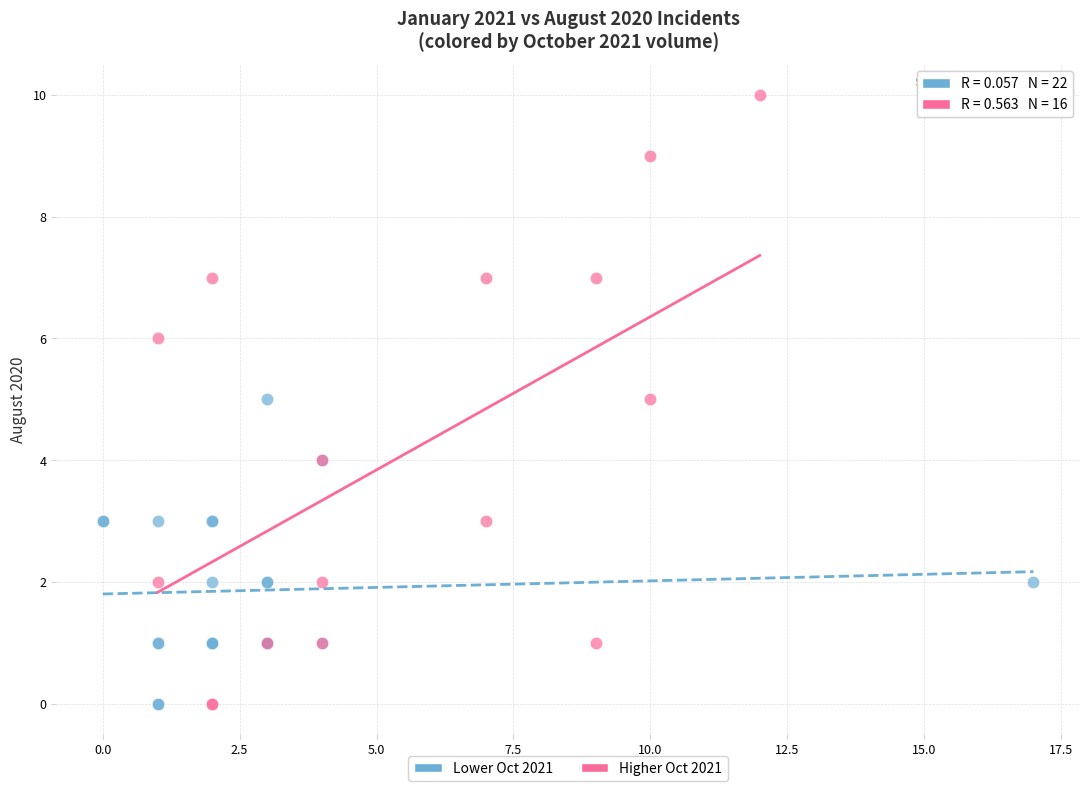

What are all the series names shown in the legend?

Lower Oct 2021, Higher Oct 2021